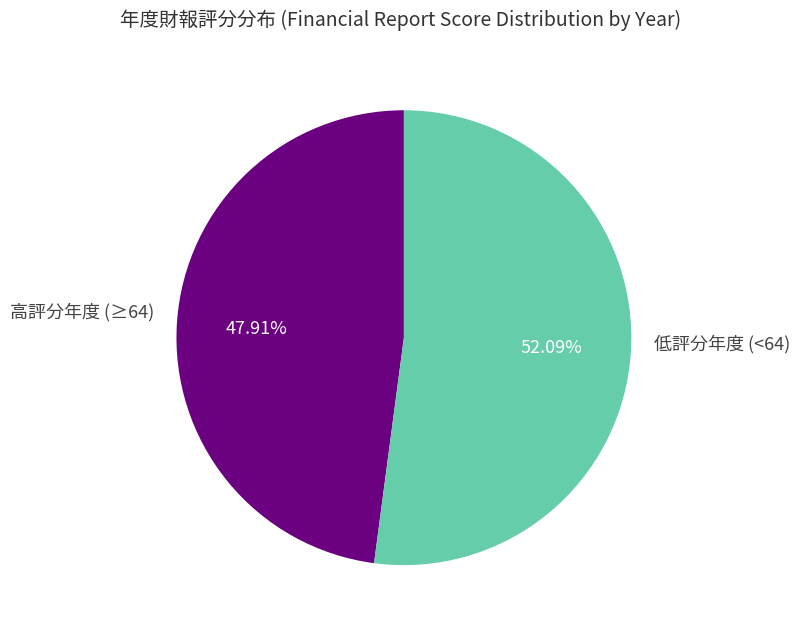

Is there any slice that represents more than half of the pie?

Yes